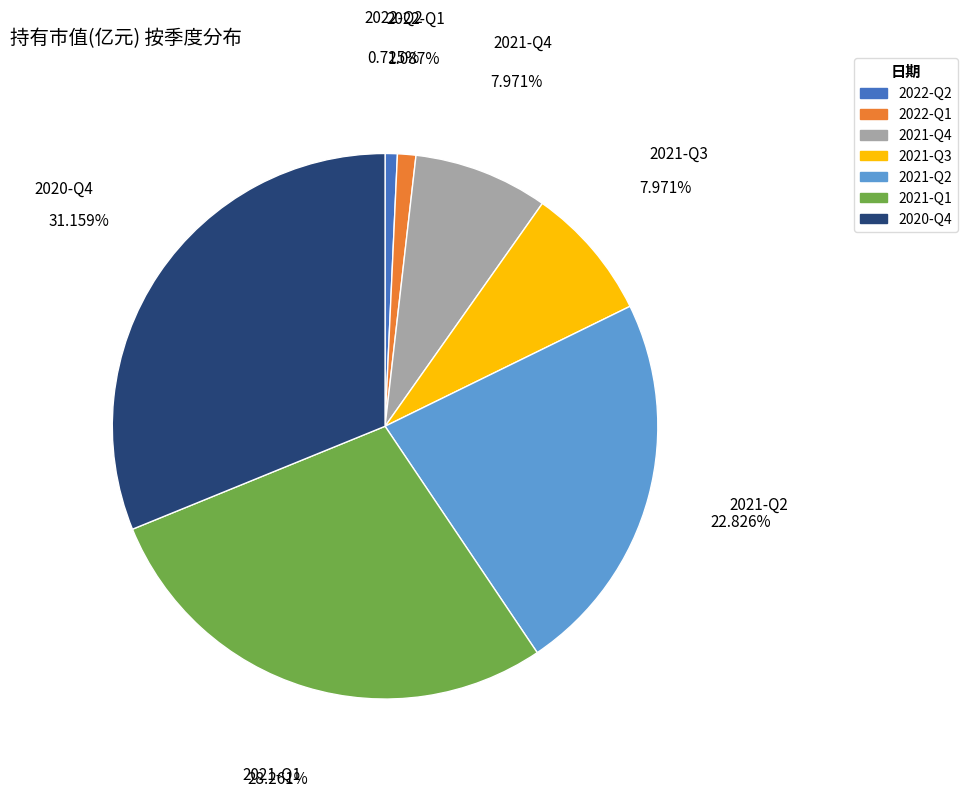

Which has a higher value, 2021-Q2 or 2022-Q2?

2021-Q2